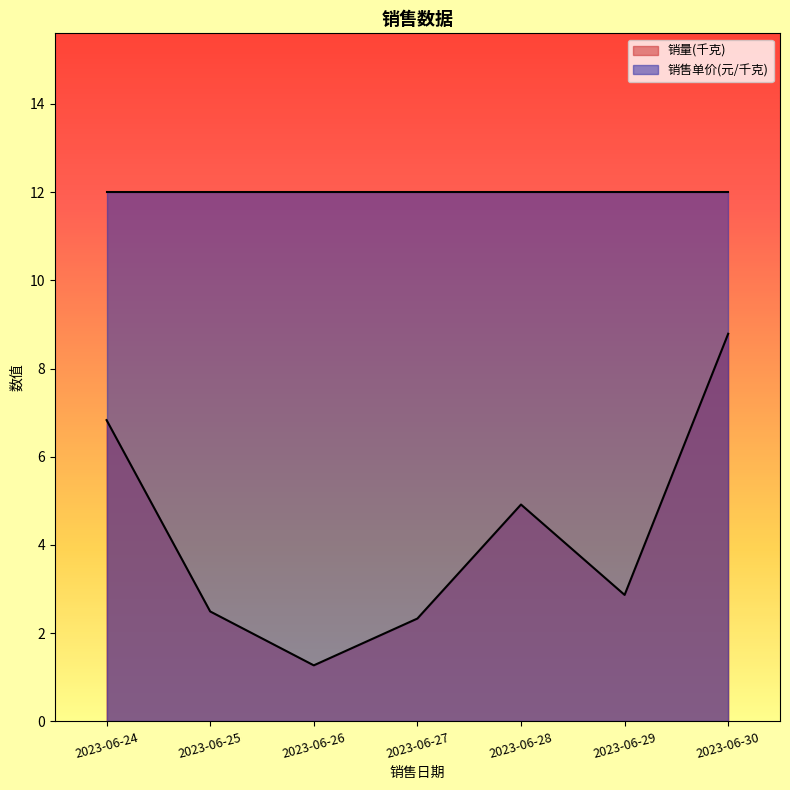

The value at 2023-06-24 is 6.8. True or false?

True